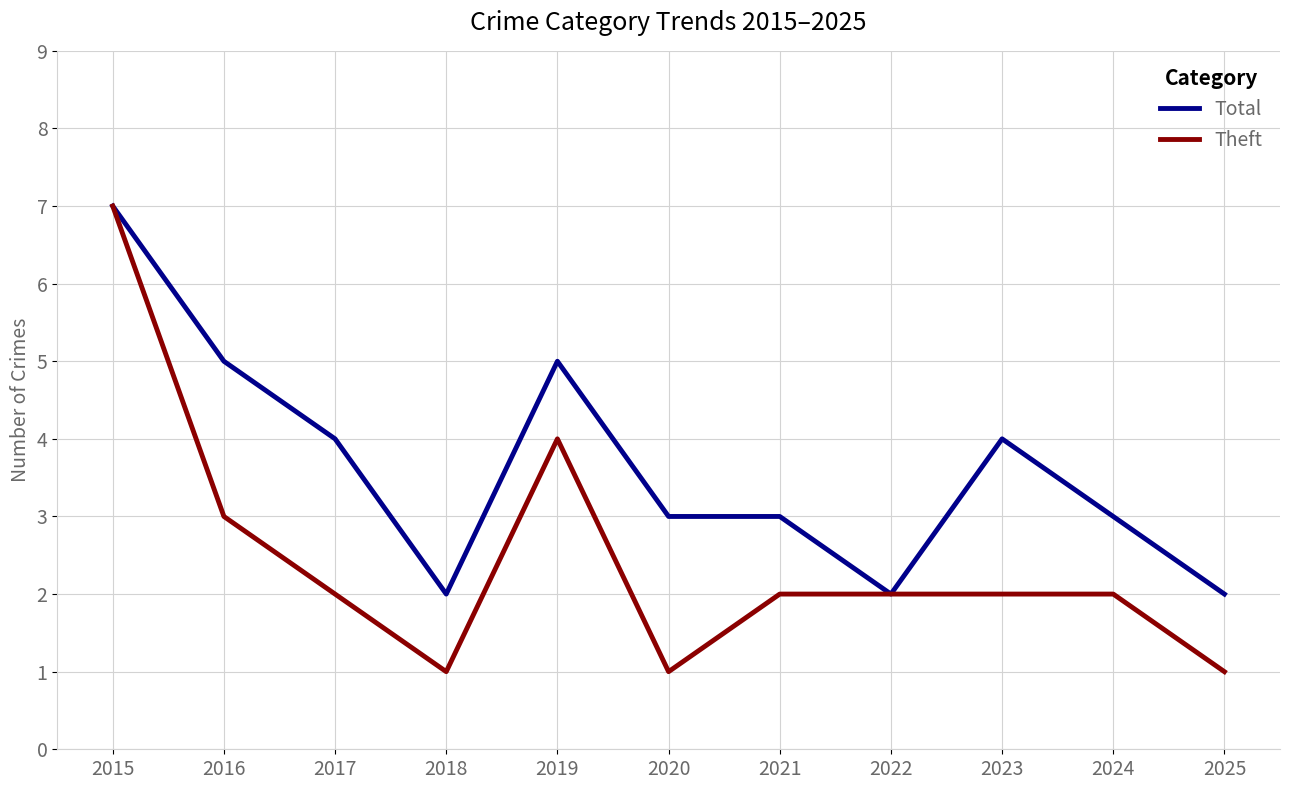

Rank the series by their average value, from highest to lowest.

Total, Theft